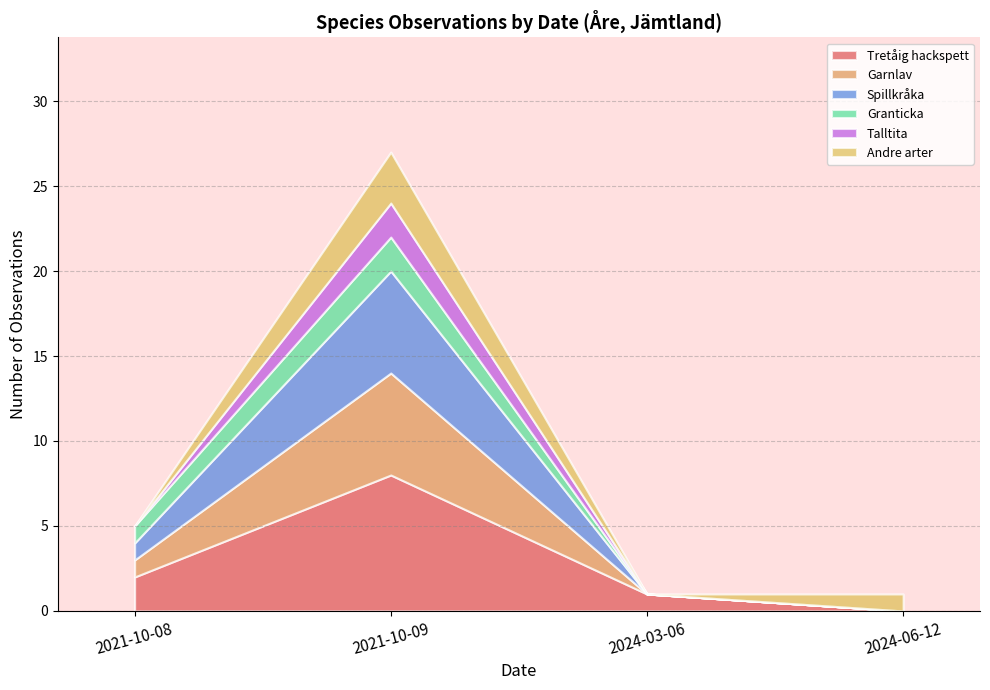

Is it true that the value at 2021-10-09 is 9?

False